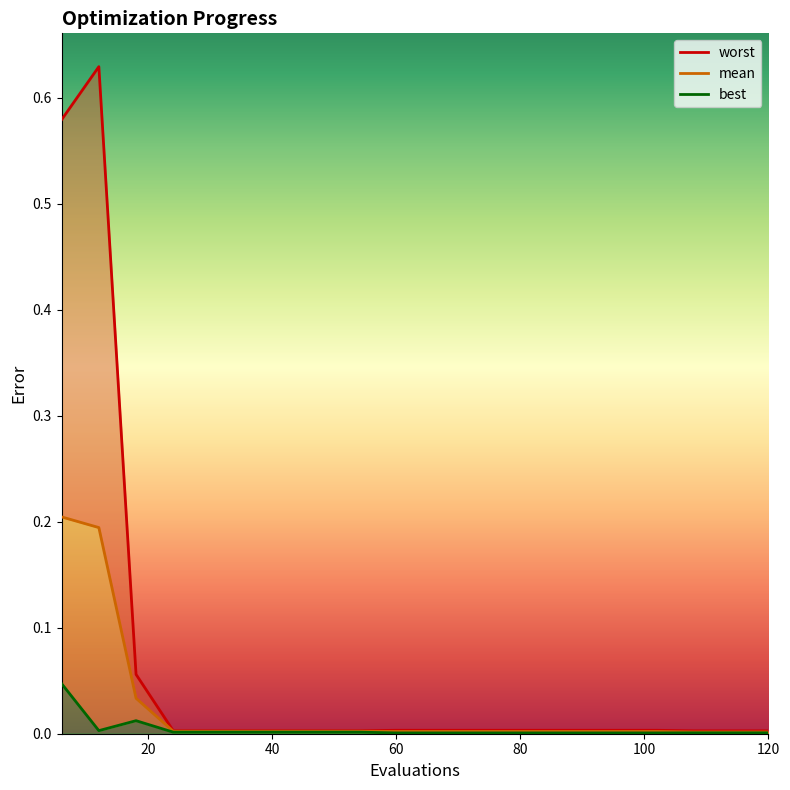

Which series has the largest total across all categories?

worst